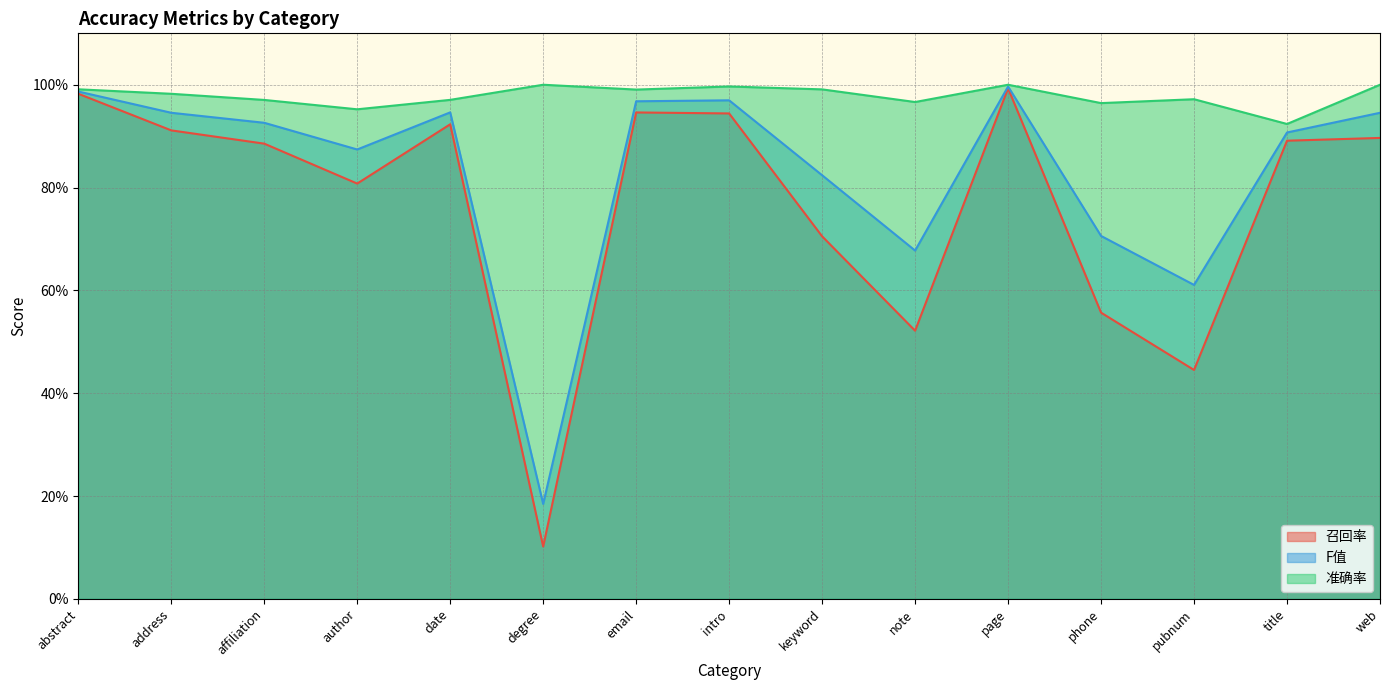

Reading left to right, extract all data points from this chart.

召回率: abstract=1.0	address=0.9	affiliation=0.9	author=0.8	date=0.9	degree=0.1	email=0.9	intro=0.9	keyword=0.7	note=0.5	page=1.0	phone=0.6	pubnum=0.4	title=0.9	web=0.9
F值: abstract=1.0	address=0.9	affiliation=0.9	author=0.9	date=0.9	degree=0.2	email=1.0	intro=1.0	keyword=0.8	note=0.7	page=1.0	phone=0.7	pubnum=0.6	title=0.9	web=0.9
准确率: abstract=1.0	address=1.0	affiliation=1.0	author=1.0	date=1.0	degree=1.0	email=1.0	intro=1.0	keyword=1.0	note=1.0	page=1.0	phone=1.0	pubnum=1.0	title=0.9	web=1.0